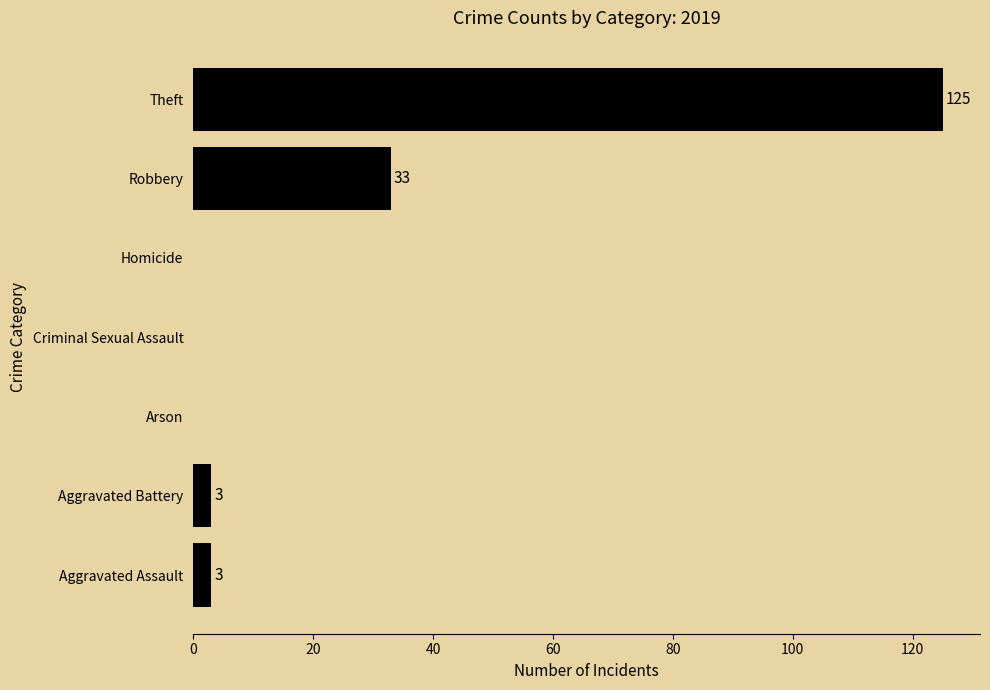

Reading top to bottom, transcribe all the data shown in this chart.

Theft=125	Robbery=33	Homicide=0	Criminal Sexual Assault=0	Arson=0	Aggravated Battery=3	Aggravated Assault=3